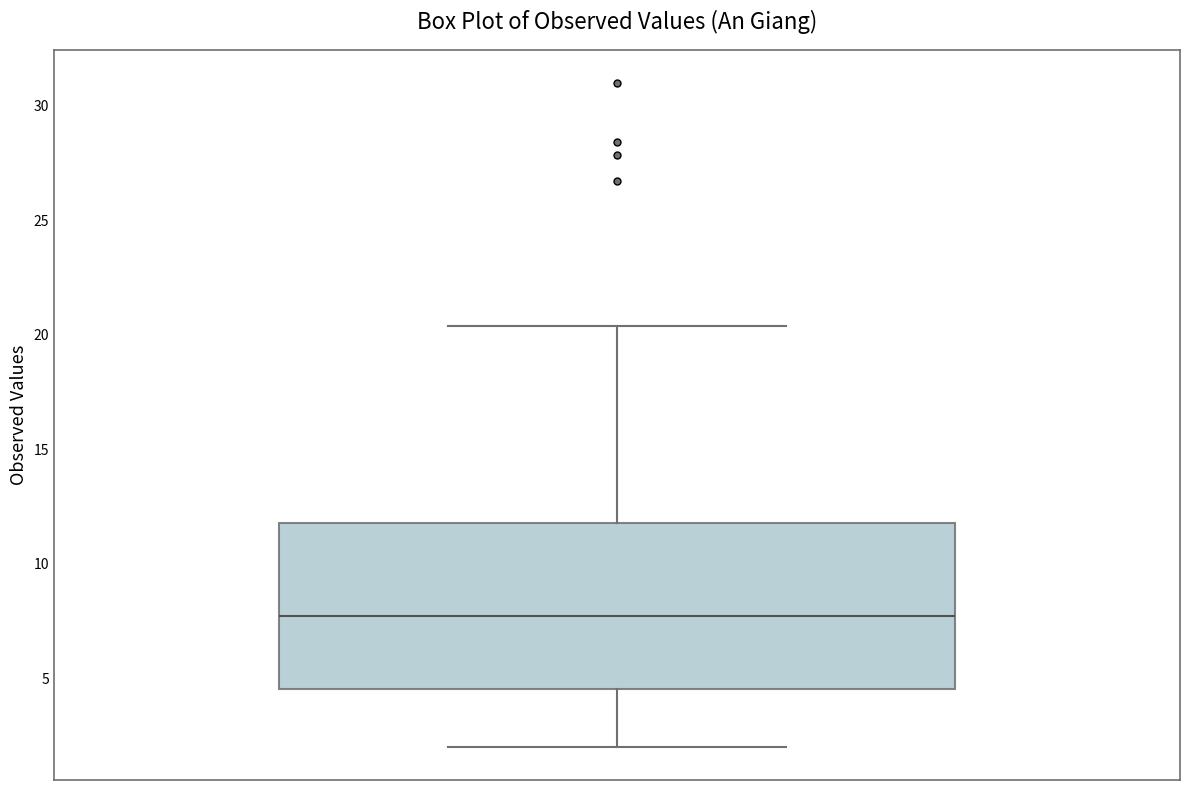

Where does the lower whisker of the box end on the y-axis? The values are not printed on the chart, so give them approximately, as read against the axis.

2.0